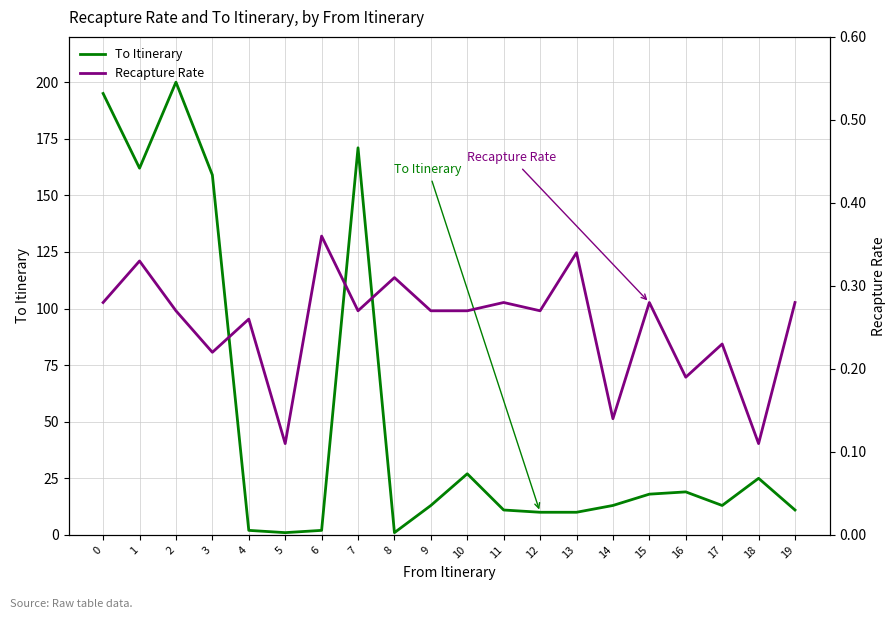

The value of To Itinerary at 1 is 240.0. True or false?

False